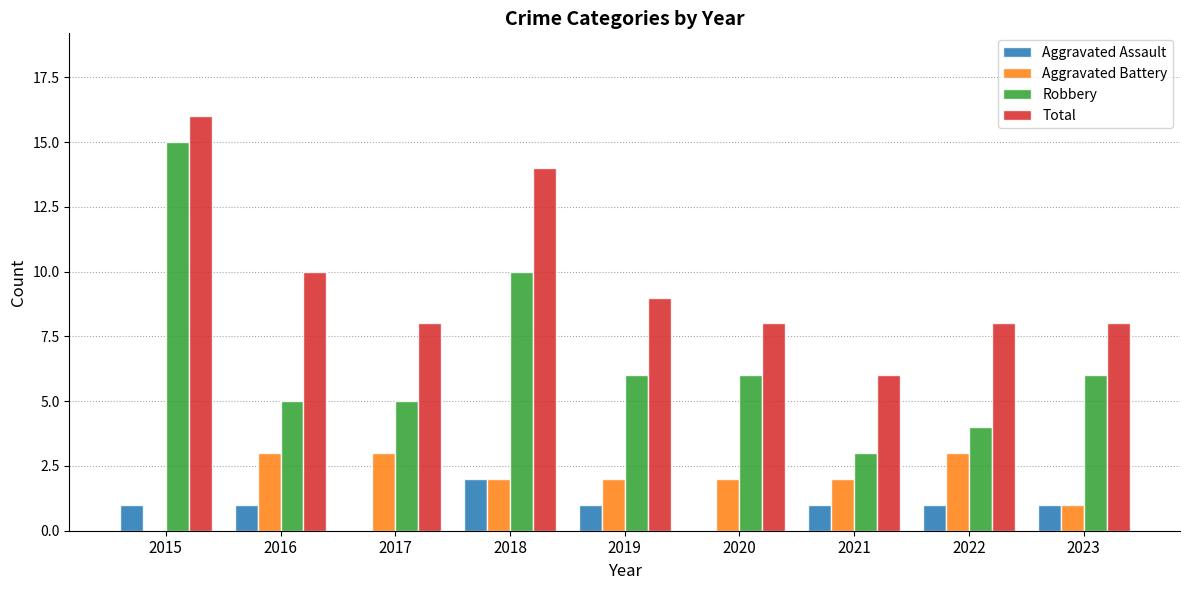

Where is Aggravated Battery nearest to the value 1?

2023